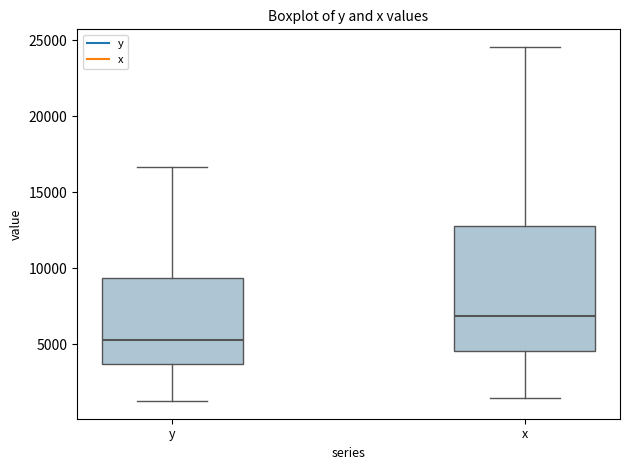

Where does the upper whisker of the box for y end on the y-axis? The values are not printed on the chart, so give them approximately, as read against the axis.

16500